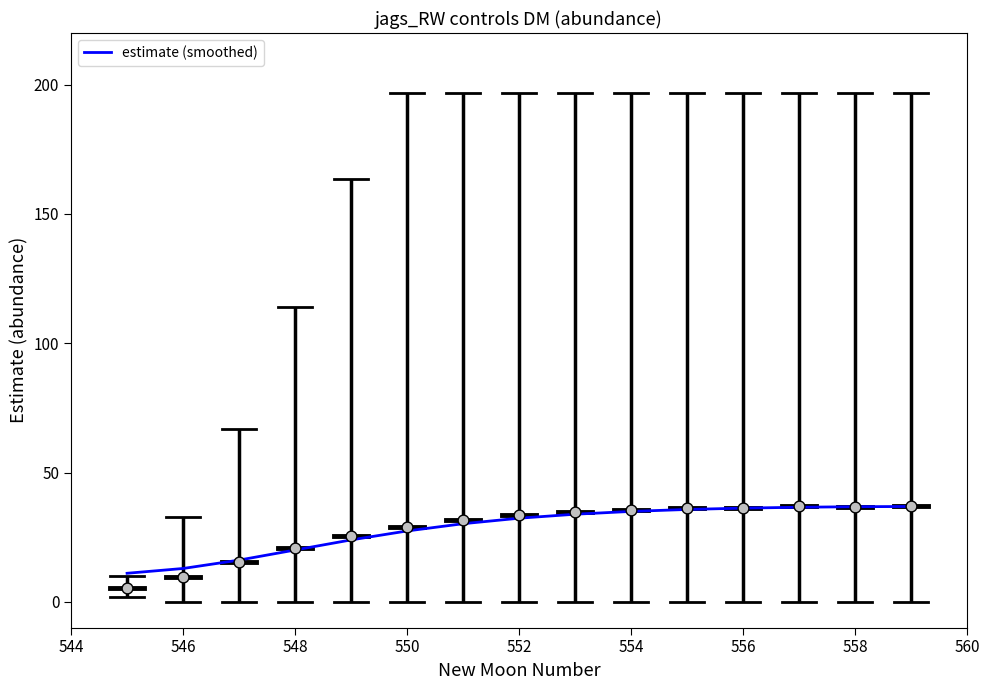

Is it true that estimate (smoothed) equals 18.7 at 558?

False